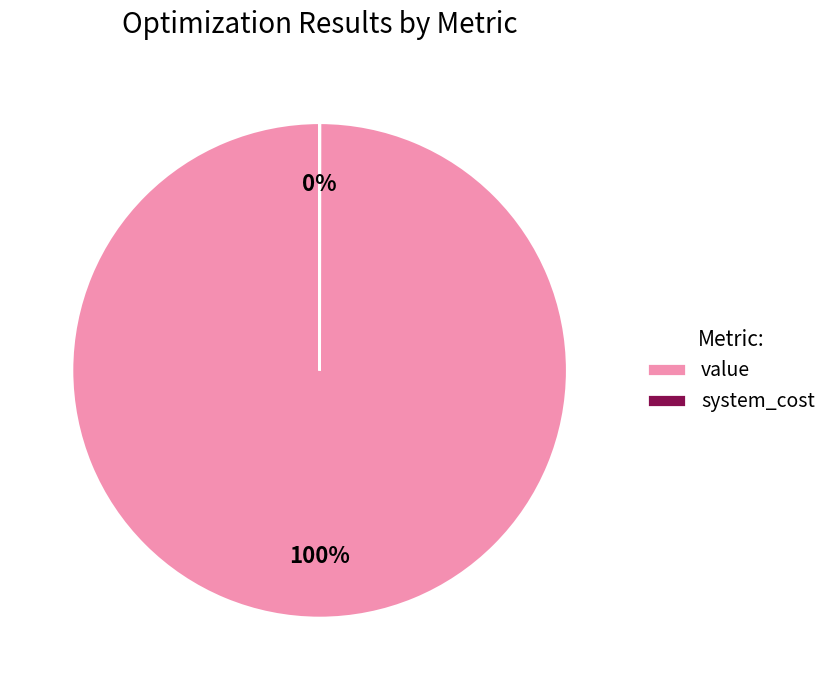

To the nearest percent, what is the difference between the largest and smallest slice percentages?

100%